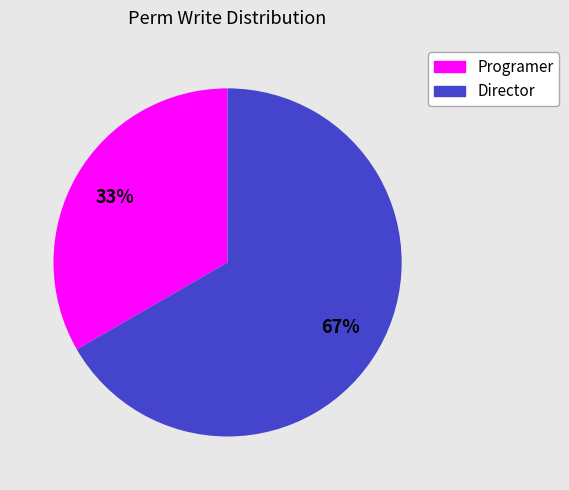

To the nearest percent, what is the average slice percentage?

50%